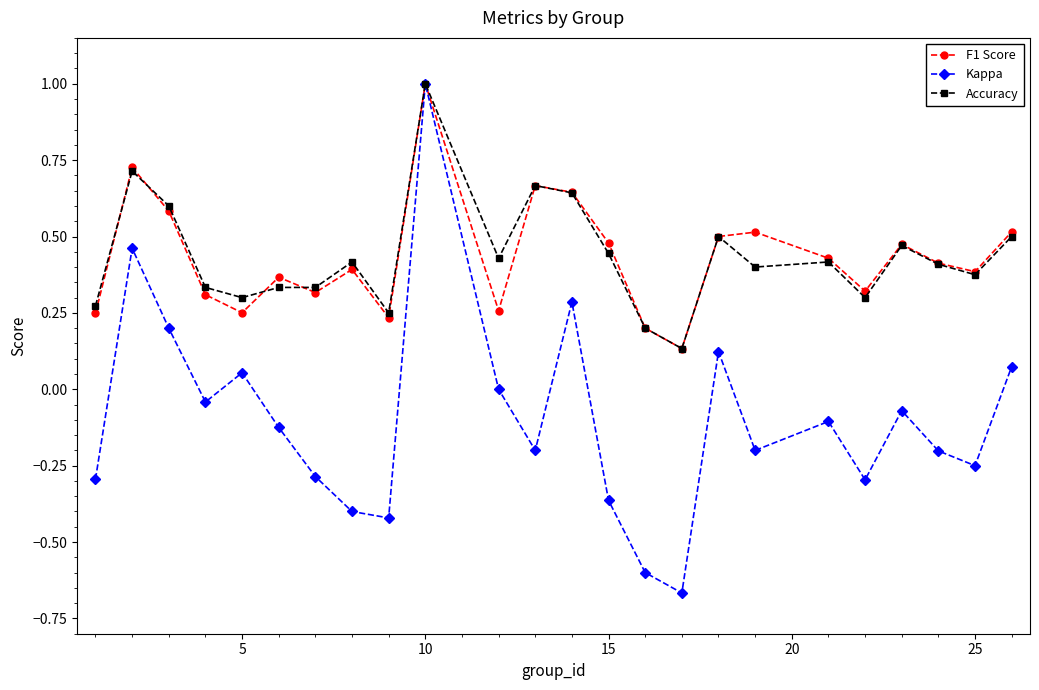

Does the chart display data point markers on the line(s)?

Yes